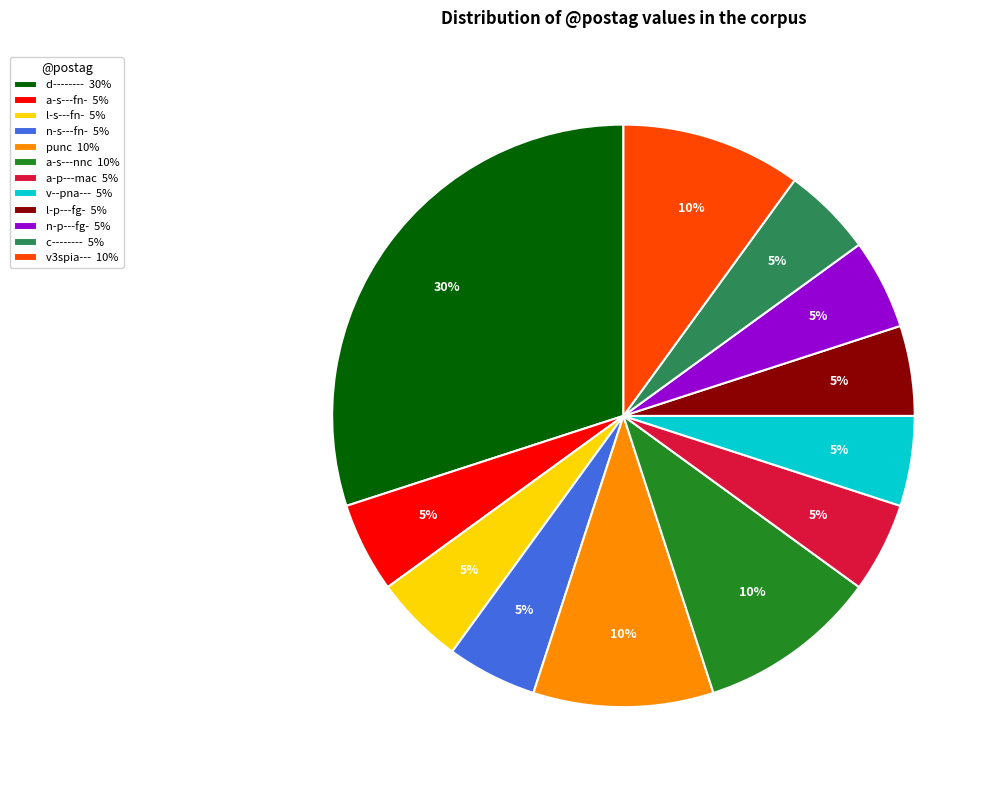

What percentage is the v--pna--- 5% slice, to the nearest percent?

5%